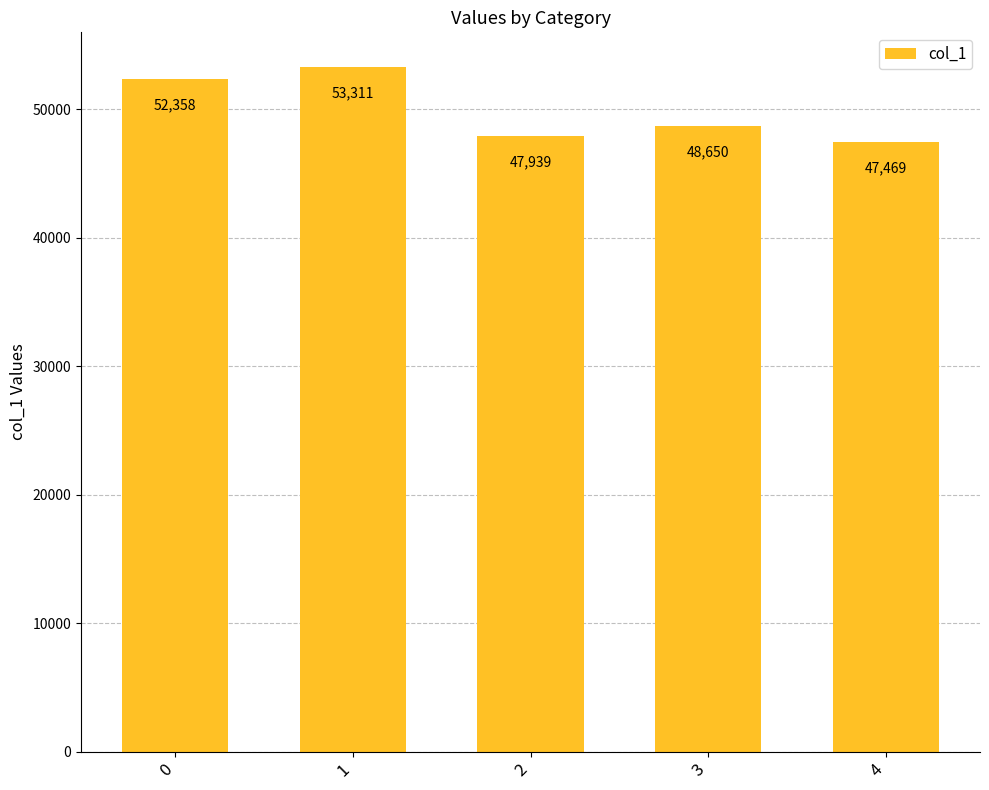

What is the difference between the values at 2 and 1?

5372